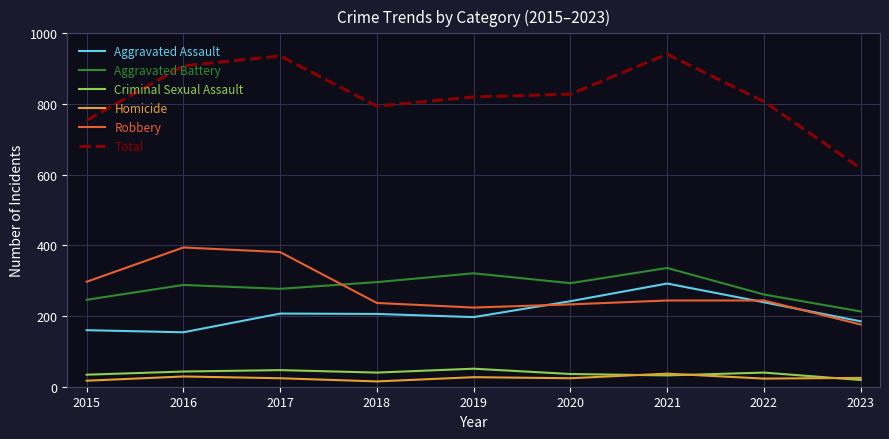

The Aggravated Assault series shows 185 at 2023. True or false?

True